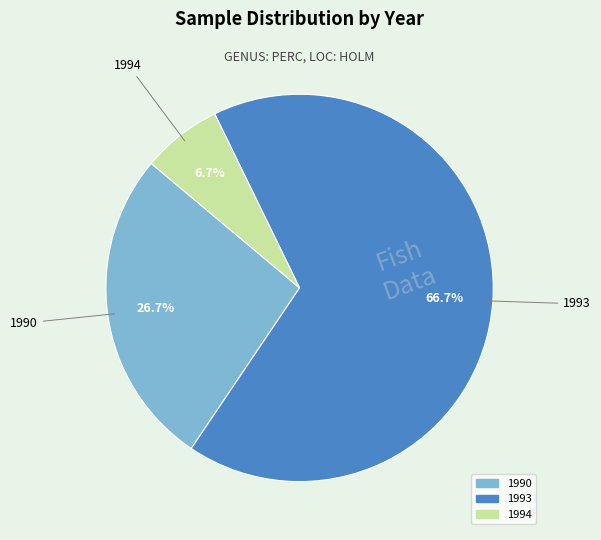

Combined, what portion of the pie is 1994 and 1993?

73.3%